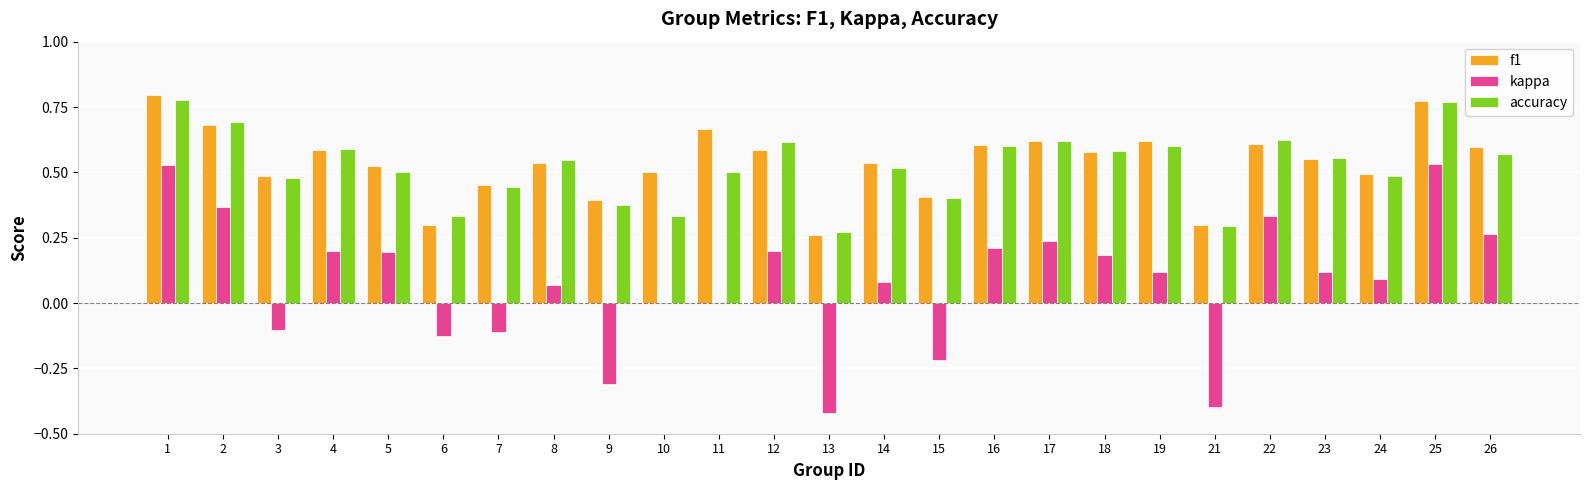

Which series has the largest total across all categories?

f1